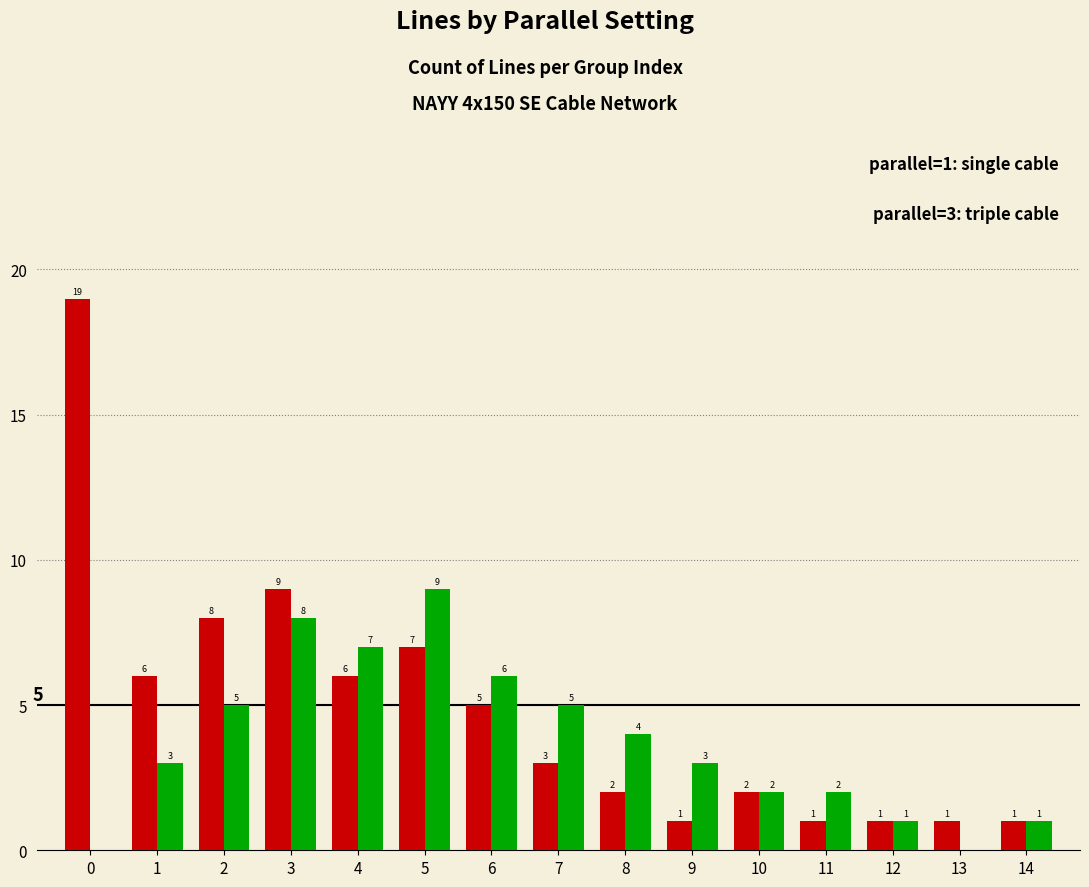

Reading right to left, list all the values displayed in this chart.

parallel=1: 1	1	1	1	2	1	2	3	5	7	6	9	8	6	19
parallel=3: 1	0	1	2	2	3	4	5	6	9	7	8	5	3	0